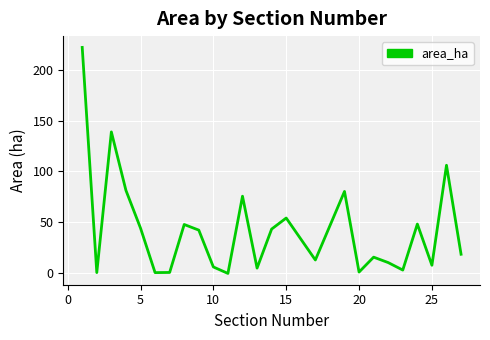

What is the maximum value shown in the chart?

221.7